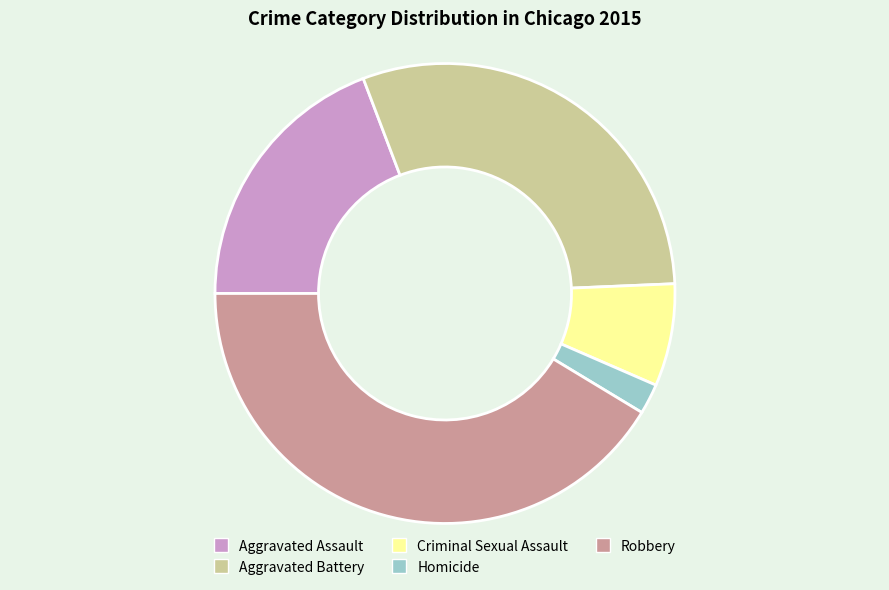

What is the largest slice in the pie chart?

Robbery